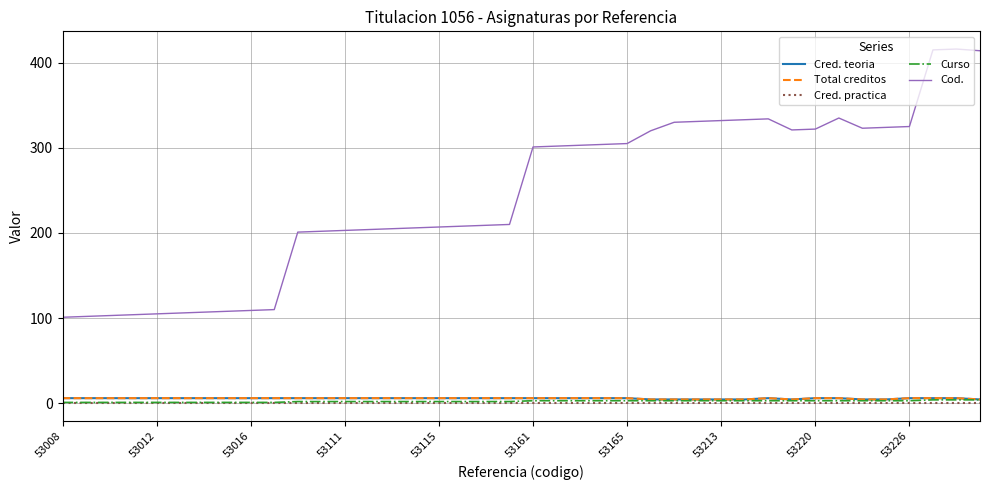

Does the chart have visible grid lines?

Yes